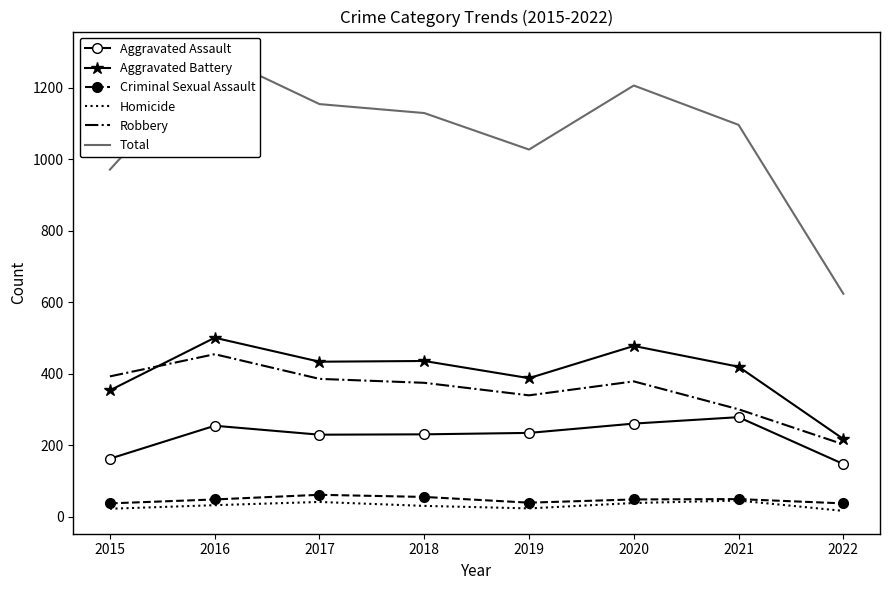

Reading left to right, list all the values displayed in this chart.

Aggravated Assault: 163	255	230	231	235	261	279	148
Aggravated Battery: 354	501	434	436	388	478	420	218
Criminal Sexual Assault: 38	49	62	56	40	49	50	38
Homicide: 23	33	42	31	24	39	46	17
Robbery: 393	455	386	375	340	379	301	203
Total: 971	1293	1154	1129	1027	1206	1096	624